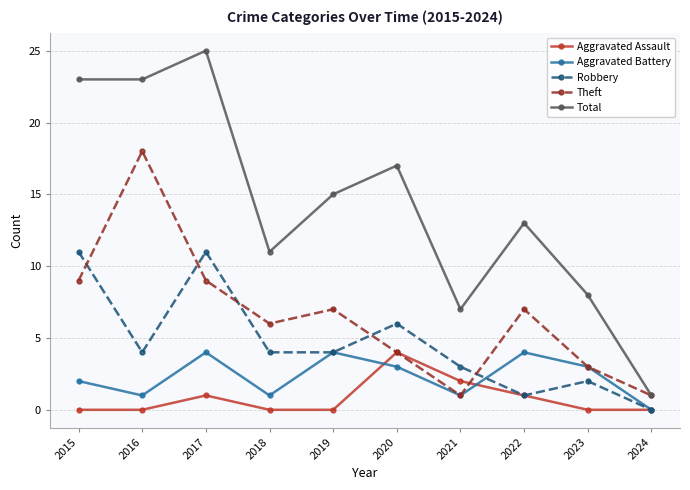

What are all the series names shown in the legend?

Aggravated Assault, Aggravated Battery, Robbery, Theft, Total